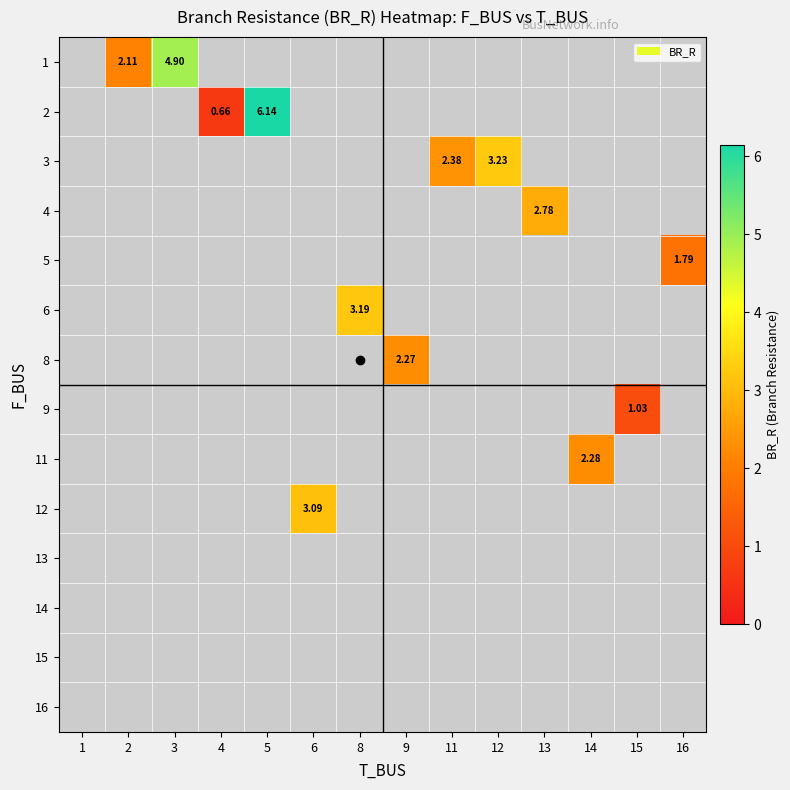

What is the maximum value shown in the chart?

6.1